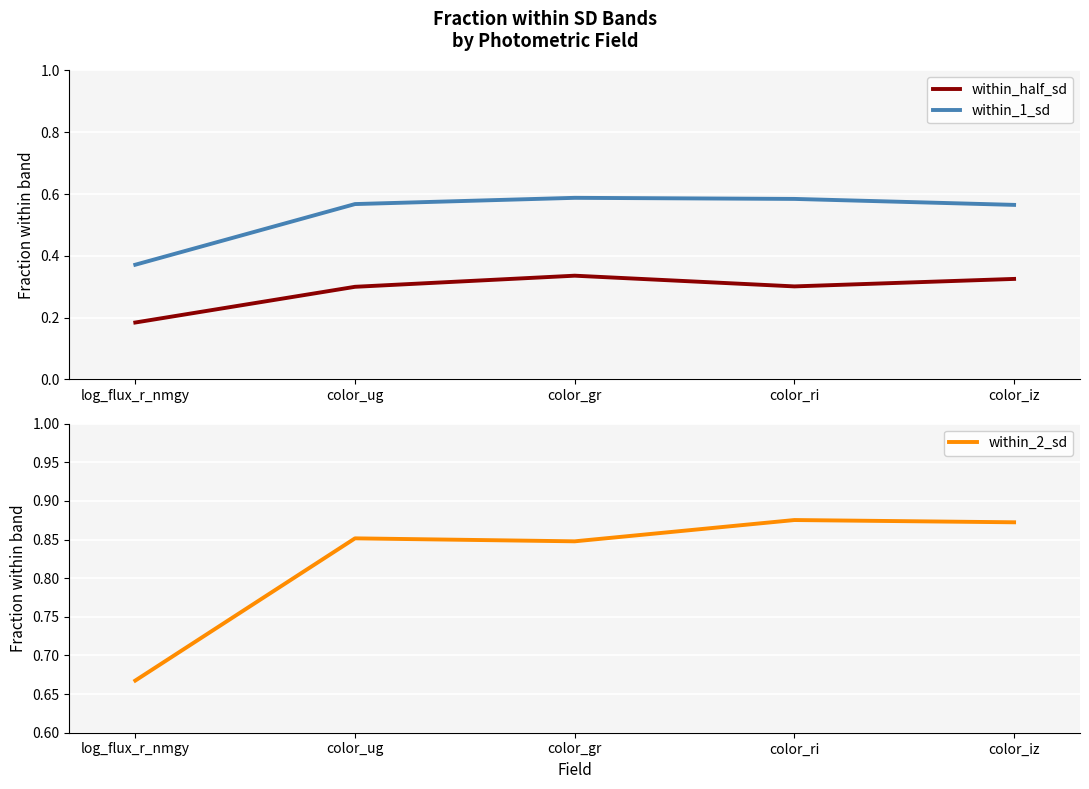

At which category is the sum across all series the highest?

color_gr